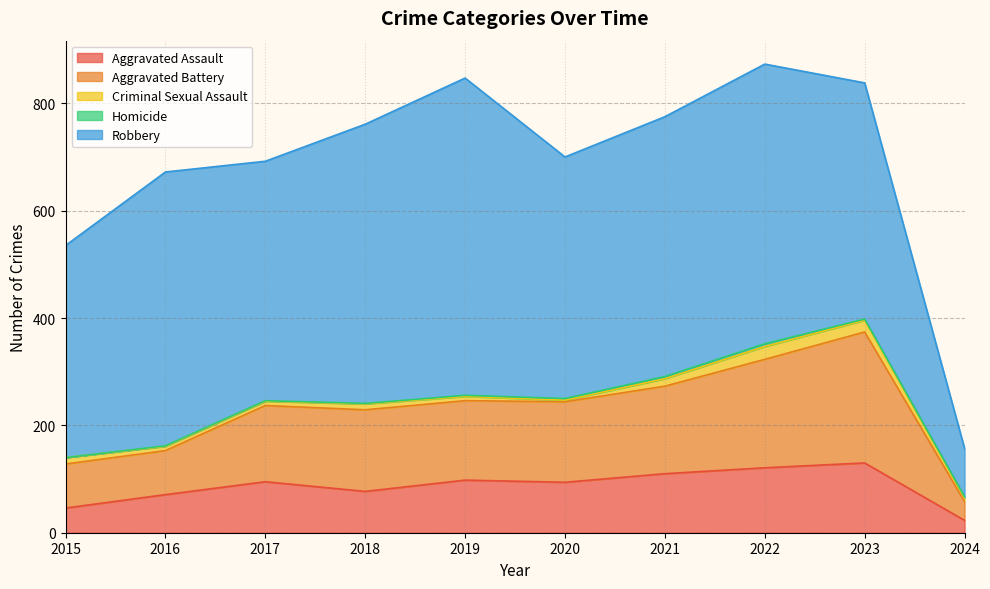

True or false: Criminal Sexual Assault and Robbery intersect in this chart.

False